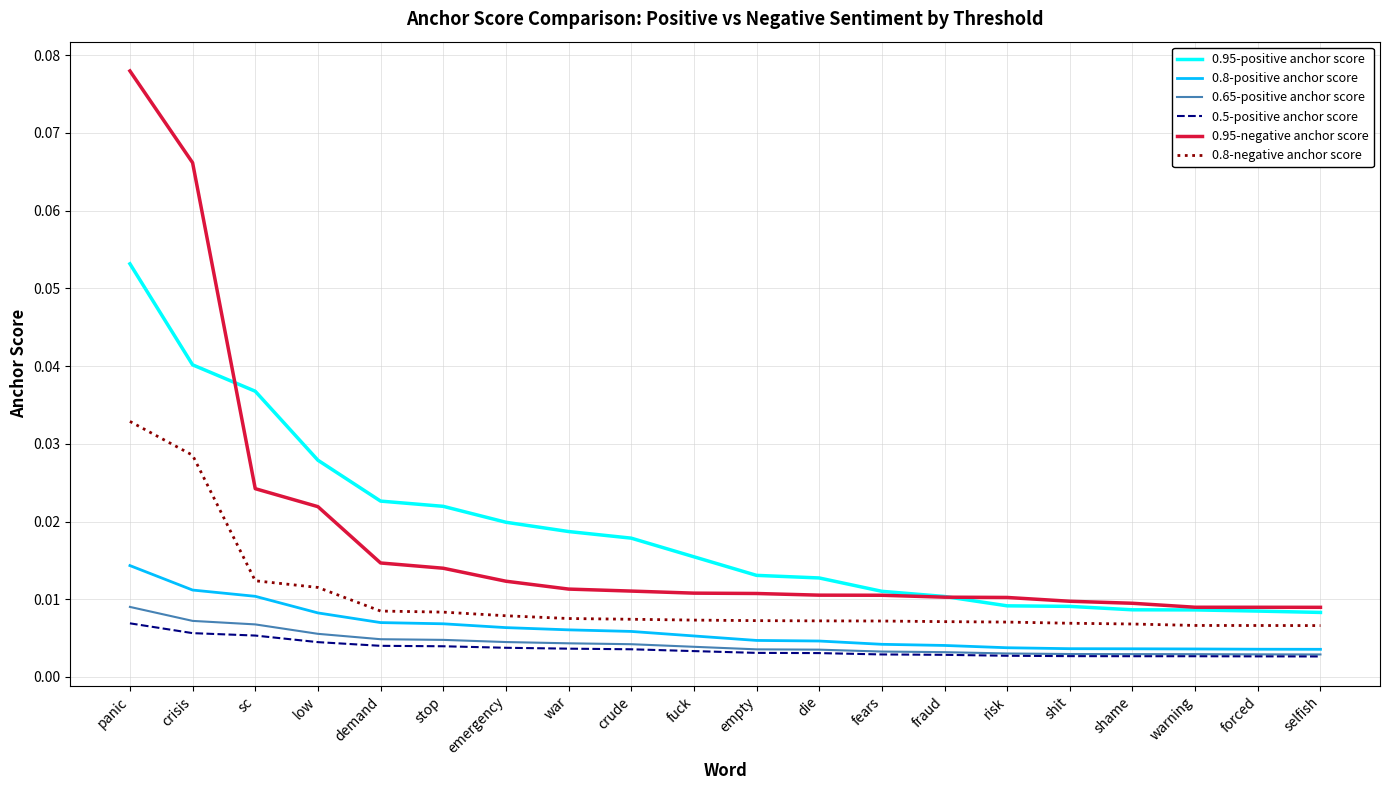

True or false: 0.8-negative anchor score and 0.95-positive anchor score intersect in this chart.

False